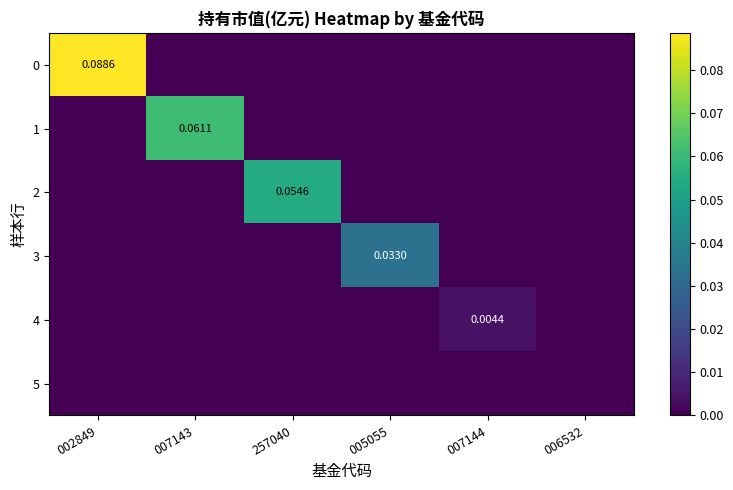

What is the sum of the 1 values at 005055 and 007143?

0.1